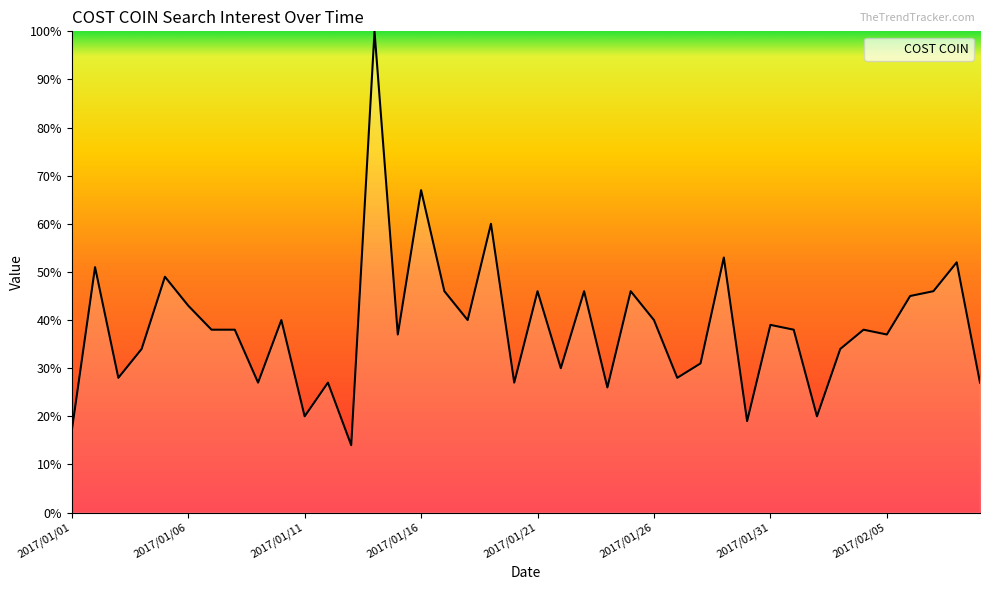

What is the difference between the maximum and minimum values?

86.0